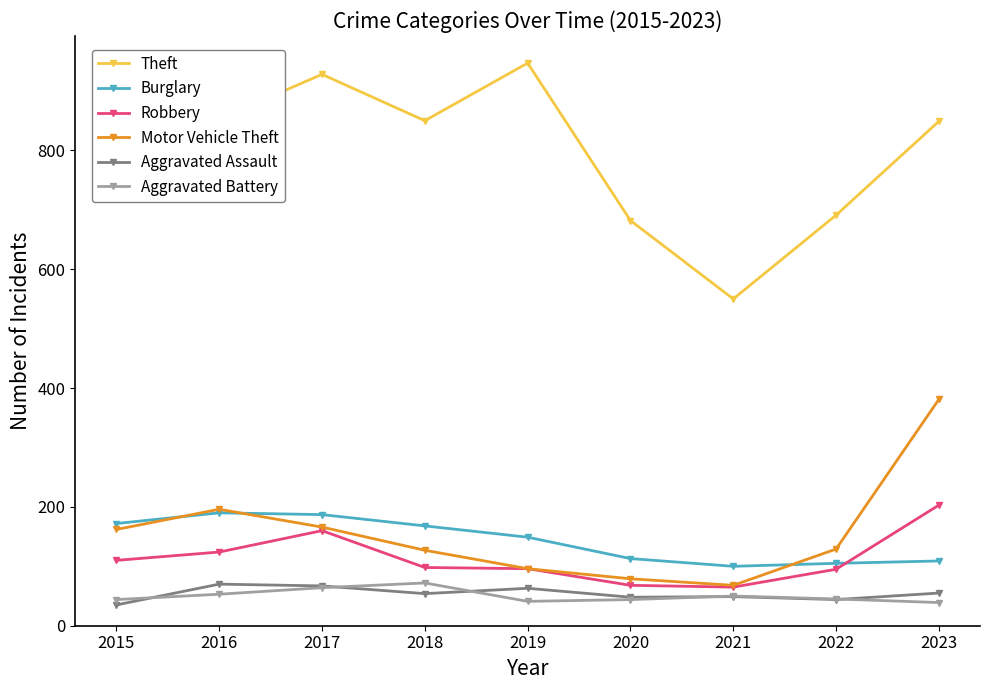

At which label is Robbery closest to 134?

2016